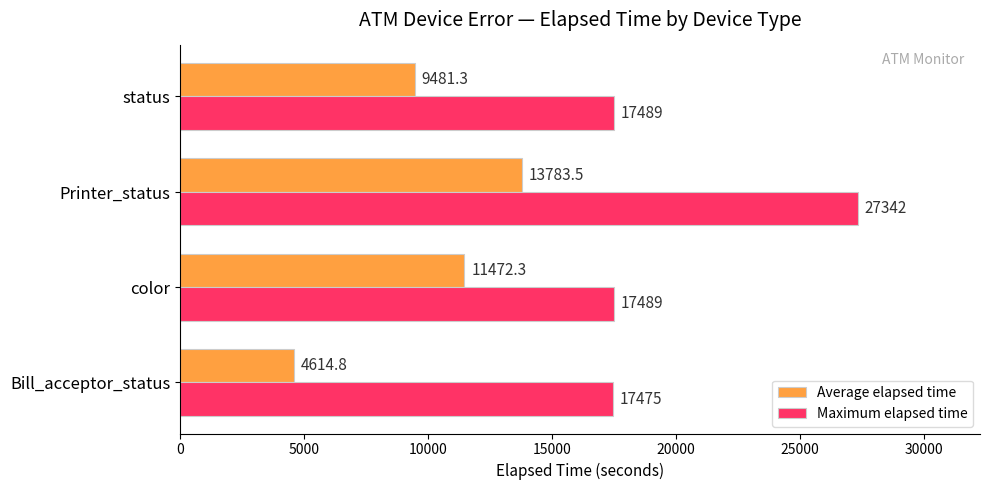

At which category is the sum across all series the highest?

Printer_status